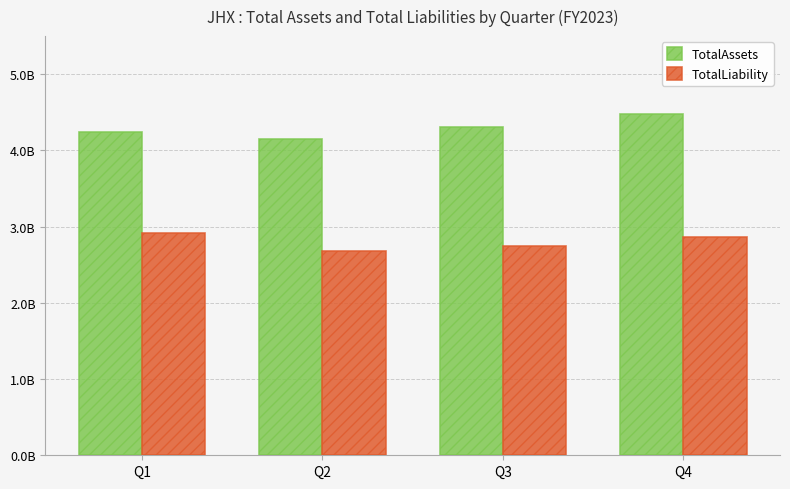

Rank the categories by TotalAssets value from lowest to highest.

Q2, Q1, Q3, Q4